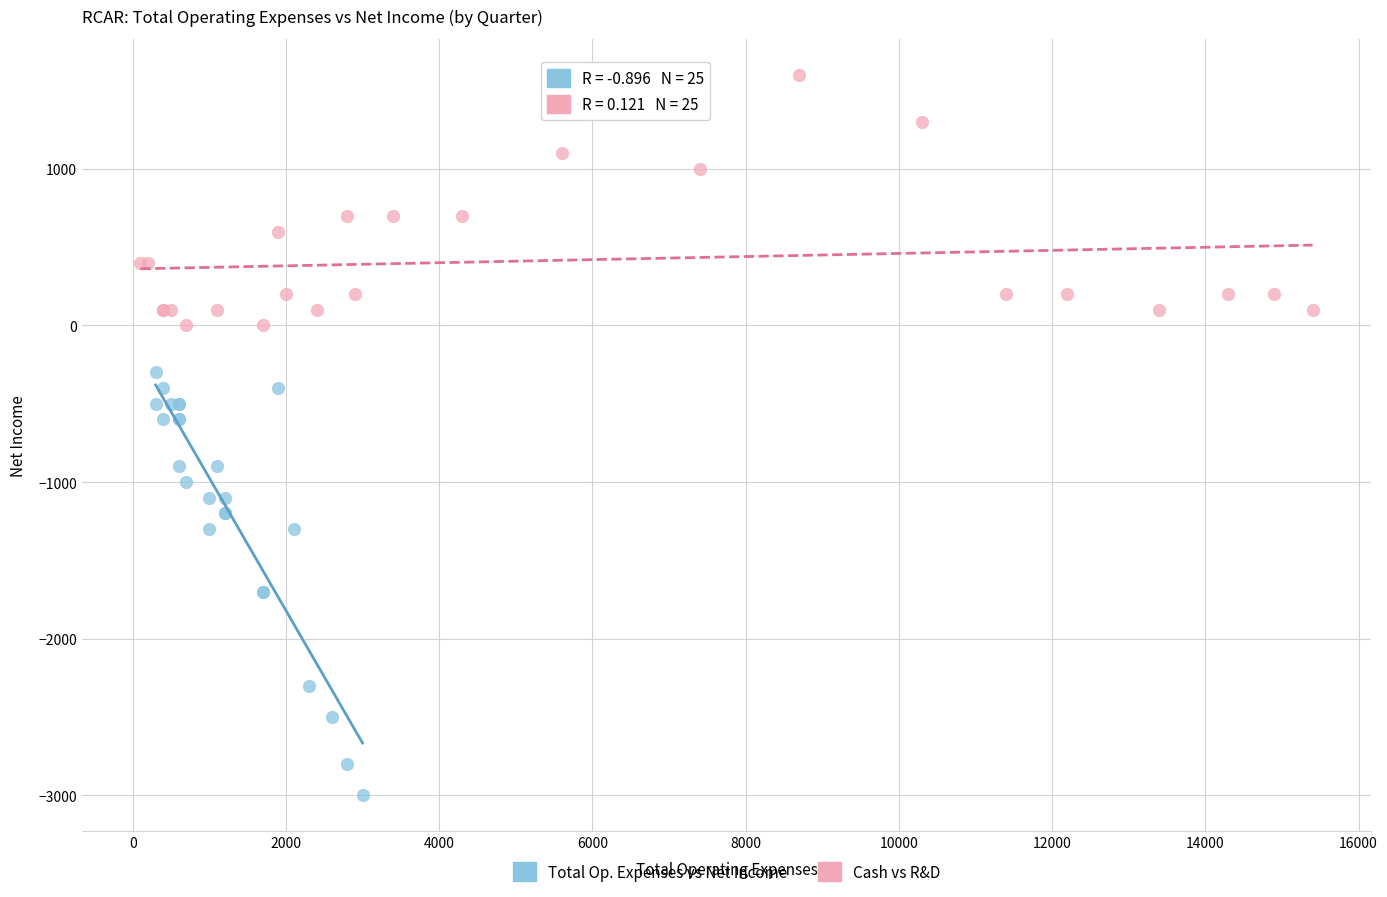

Which series contains the highest Y value?

Cash vs R&D